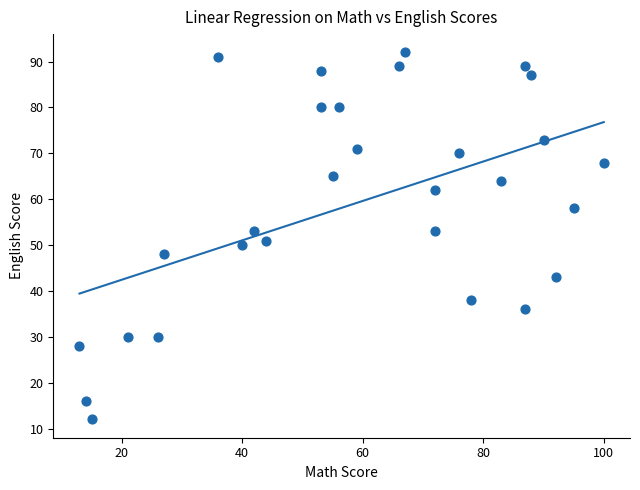

What is the range of Y values (max minus min)?

80